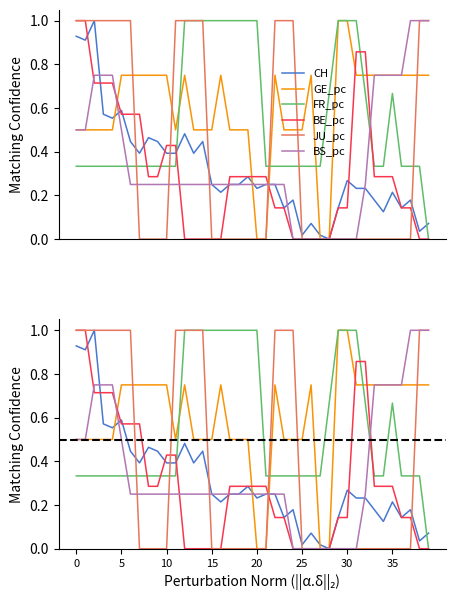

How many data points in CH are above 0?

39